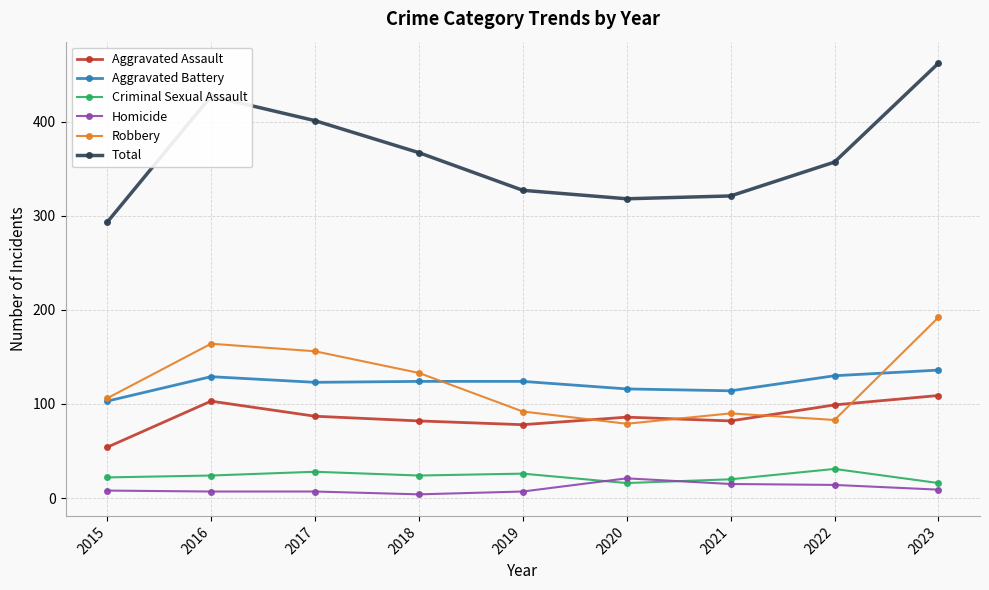

What is the greatest value displayed?

462